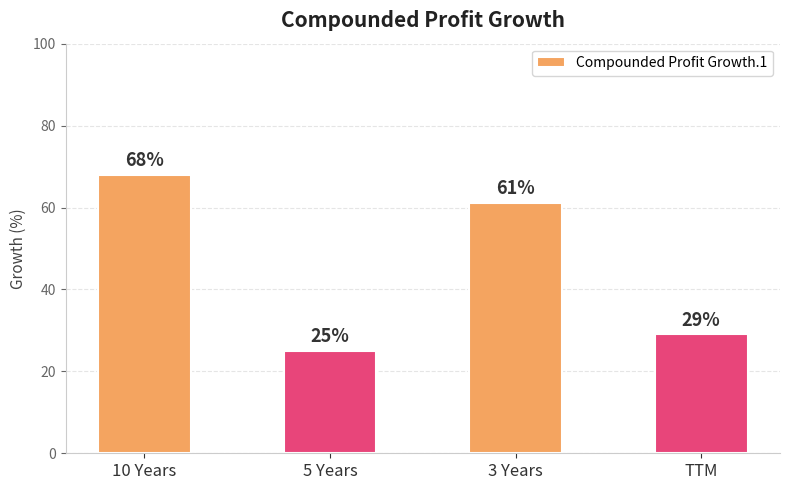

What is the label of the 4th bar from the right?

10 Years